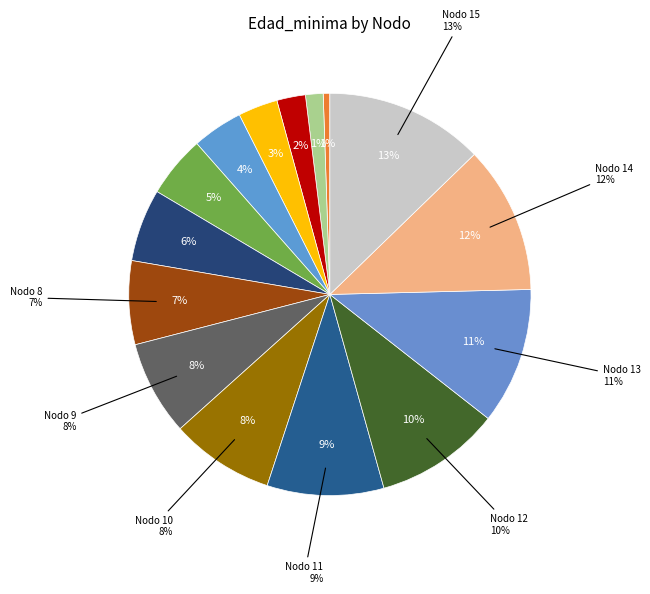

True or false: Nodo 7 accounts for 13% of the total.

False